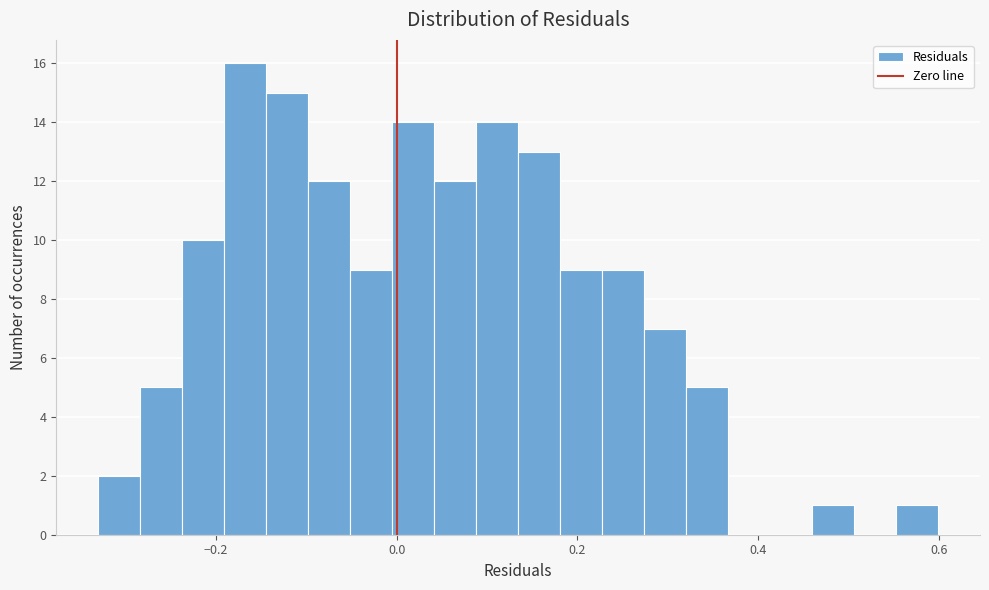

Read against the x-axis, roughly where is the centre of the tallest bar?

-0.16